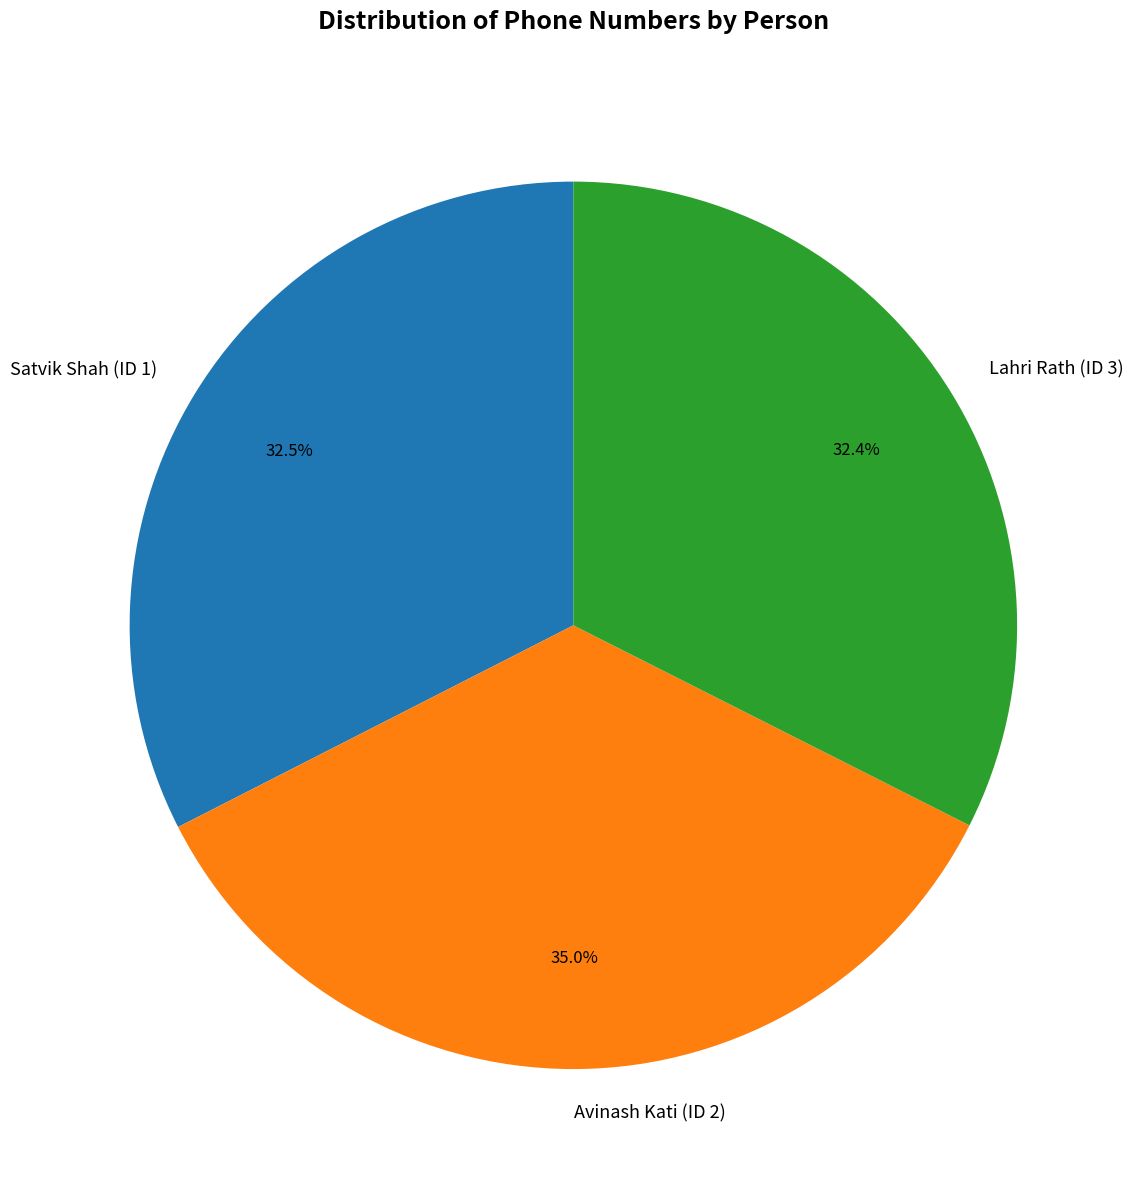

Is there a majority slice in this chart?

No